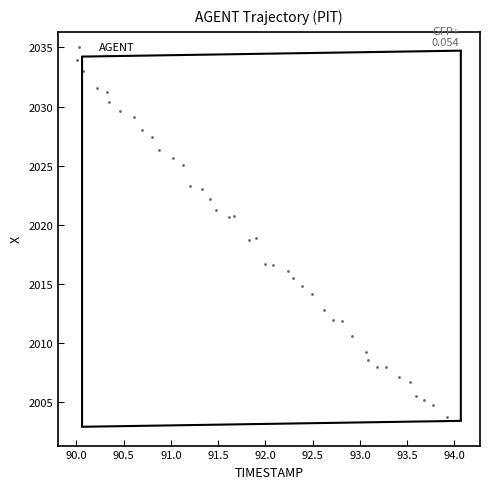

What is the range of Y values (max minus min)?

30.2